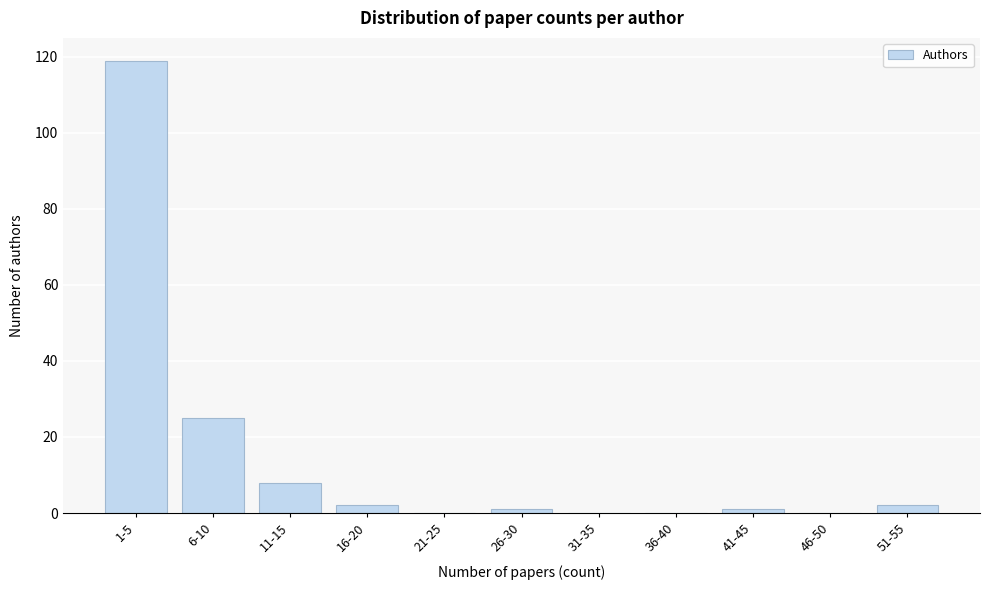

Reading left to right, what are all the values shown in this chart?

1-5=119	6-10=25	11-15=8	16-20=2	21-25=0	26-30=1	31-35=0	36-40=0	41-45=1	46-50=0	51-55=2